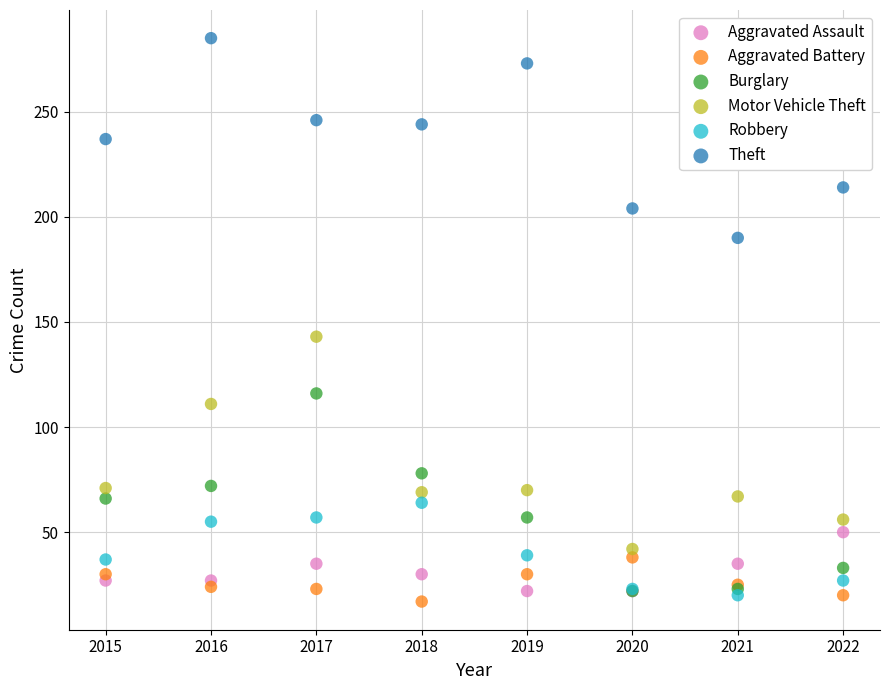

Across all series, what Y value is closest to 151?

143